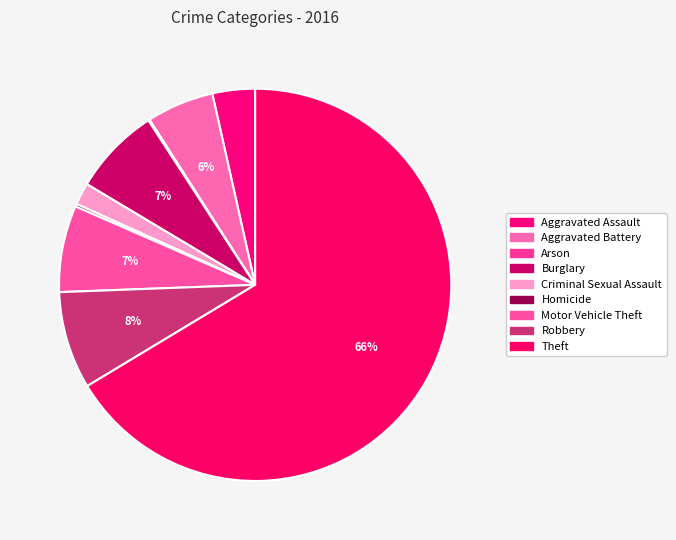

Does Theft account for over 50% of the chart?

Yes